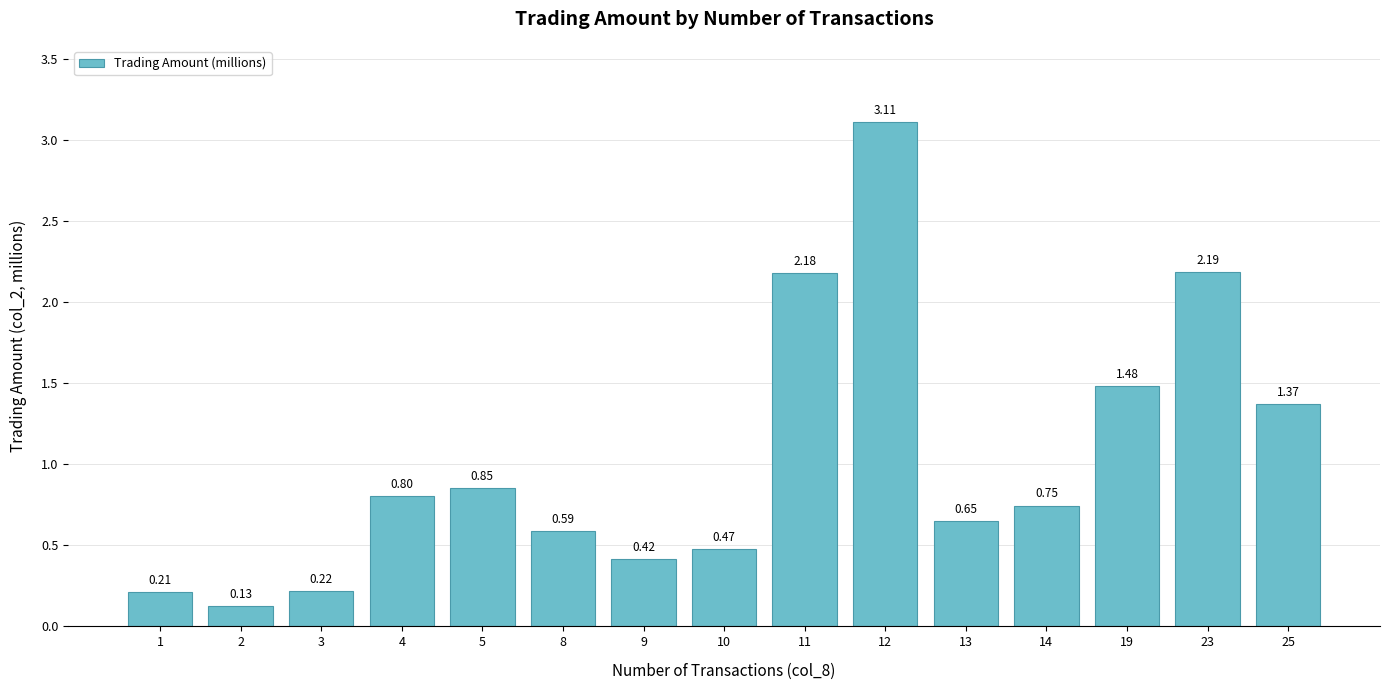

What is the sum of the values at 19 and 2?

1.6